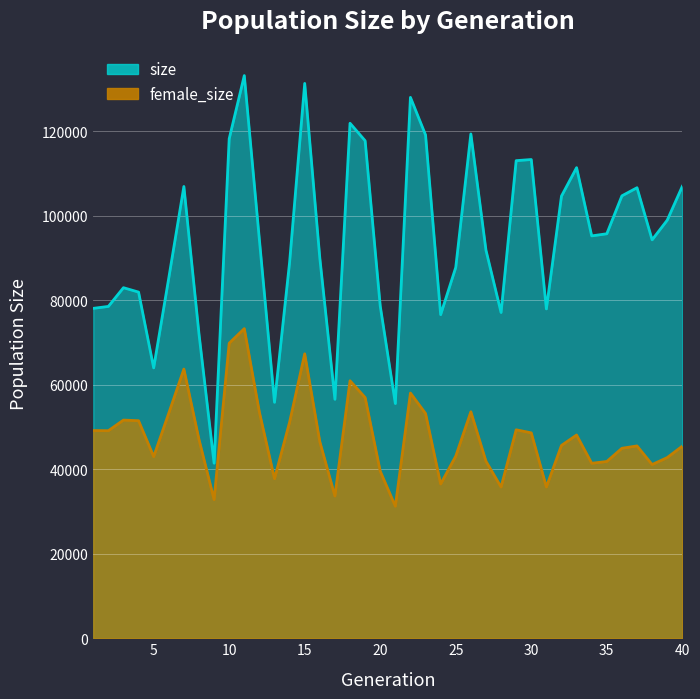

Is the value of size at 12 greater than the value of female_size at 26?

Yes